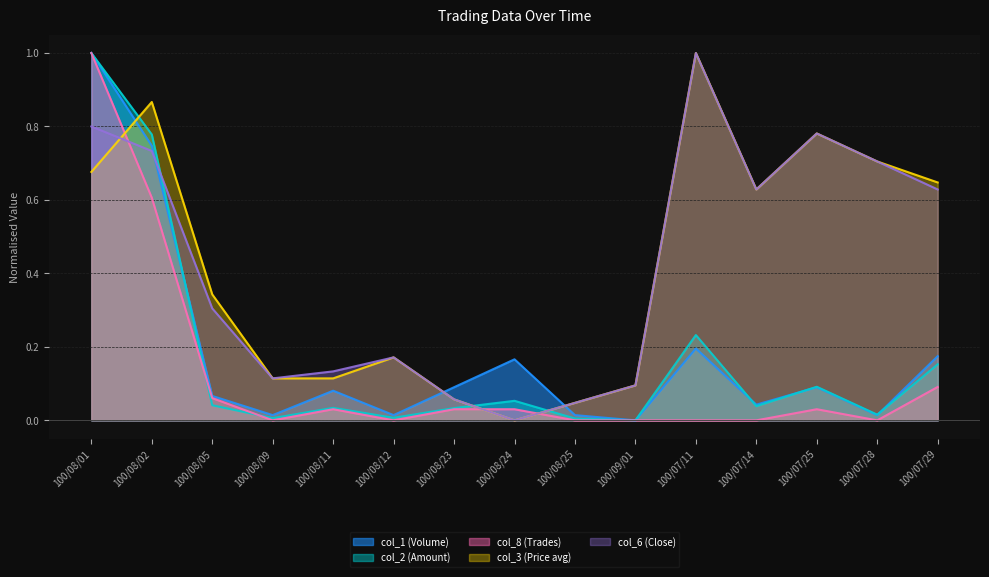

How many distinct data groups are displayed?

5